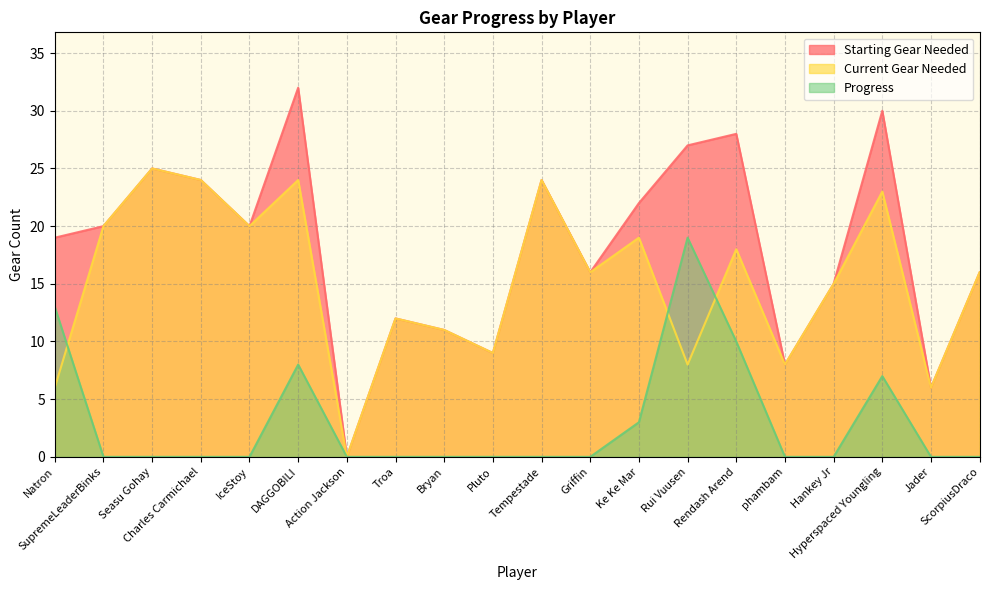

Where is Progress nearest to the value 9?

DAGGOBILI